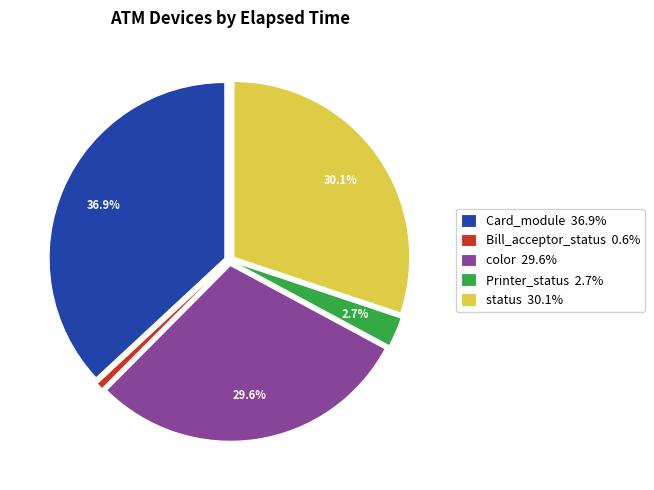

Combined, do status 30.1% and Bill_acceptor_status 0.6% account for over 50%?

No